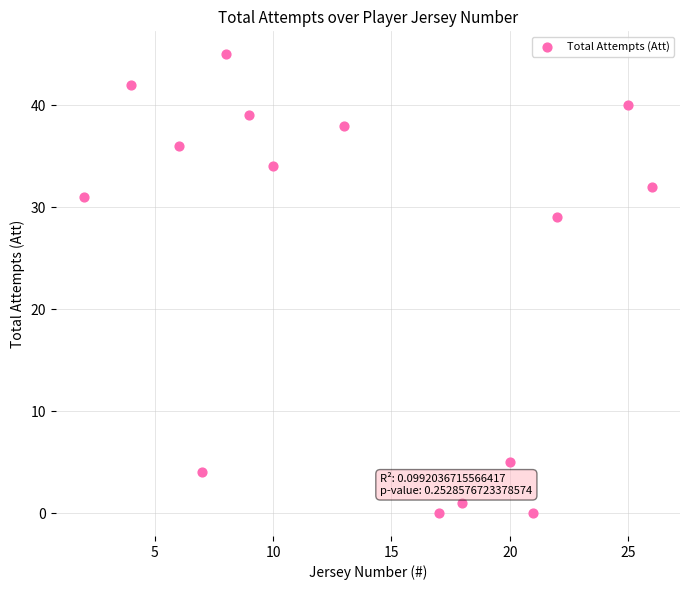

What is the range of Y values (max minus min)?

45